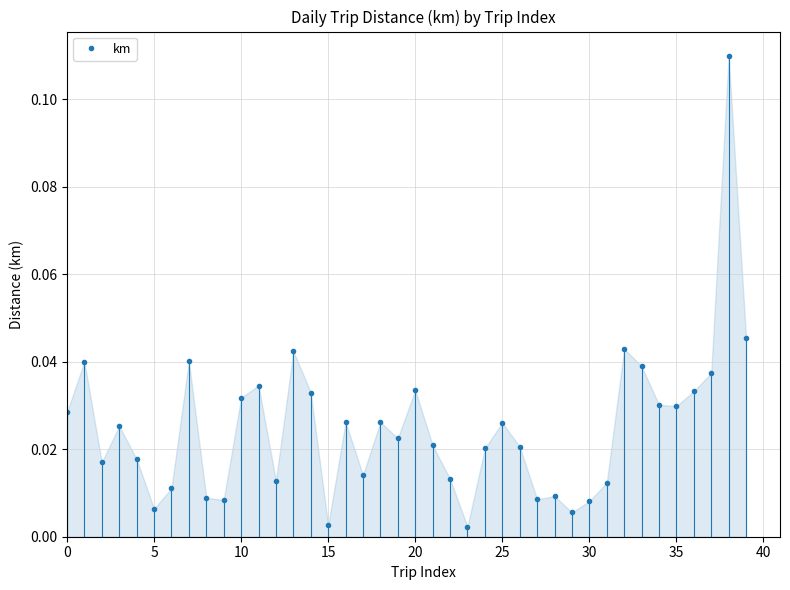

What is the sum of all values?

1.0